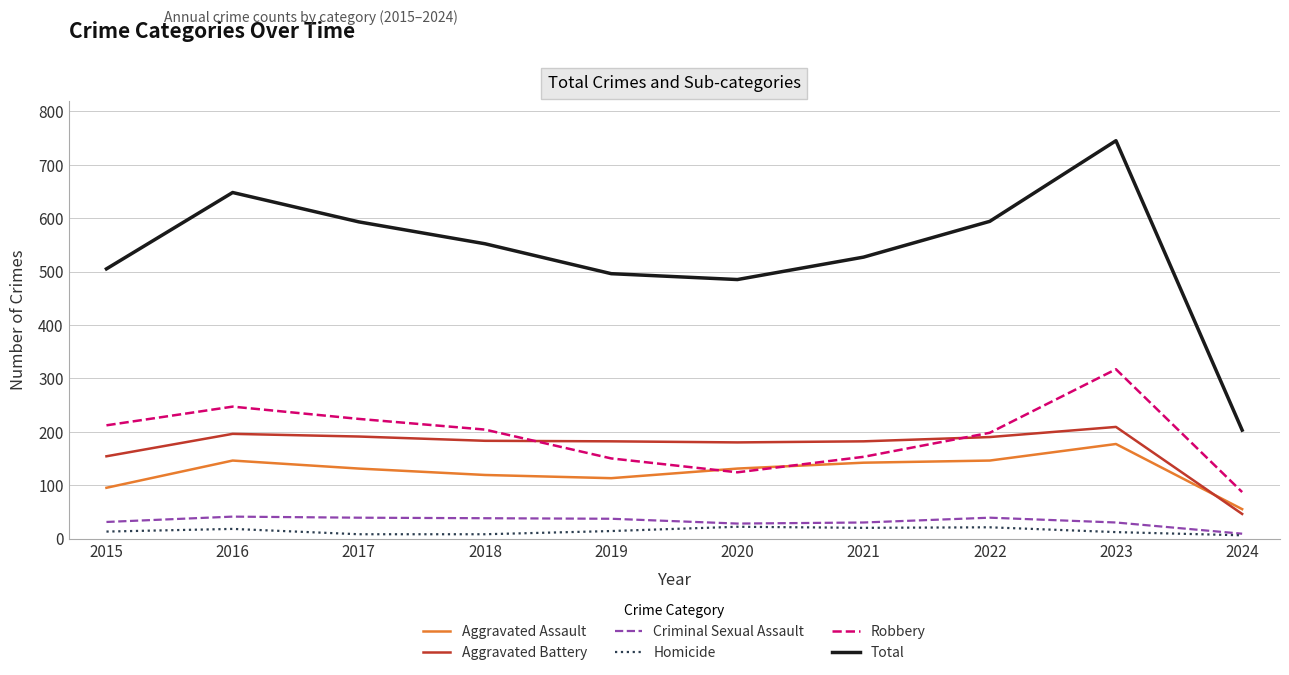

What is the highest value of the Total series?

745